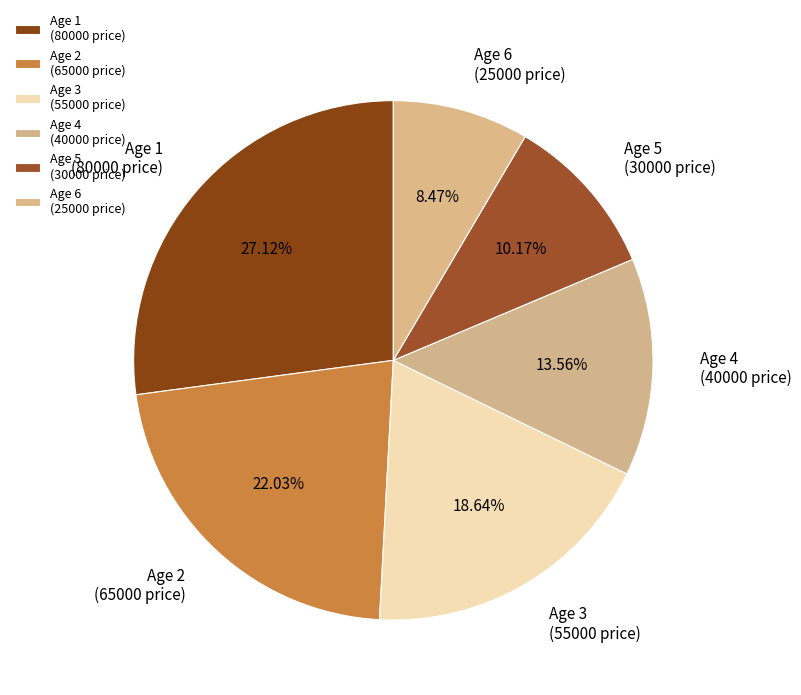

Approximately how many times larger is the value at Age 2 (65000 price) compared to Age 1 (80000 price)?

0.8